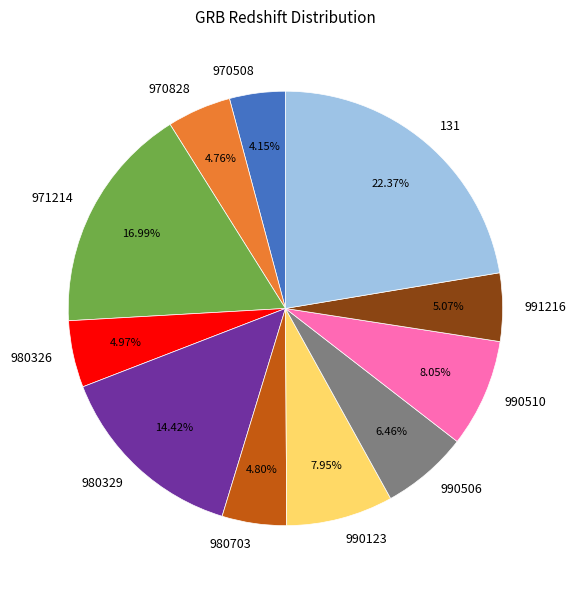

Between 990123 and 971214, which is larger?

971214